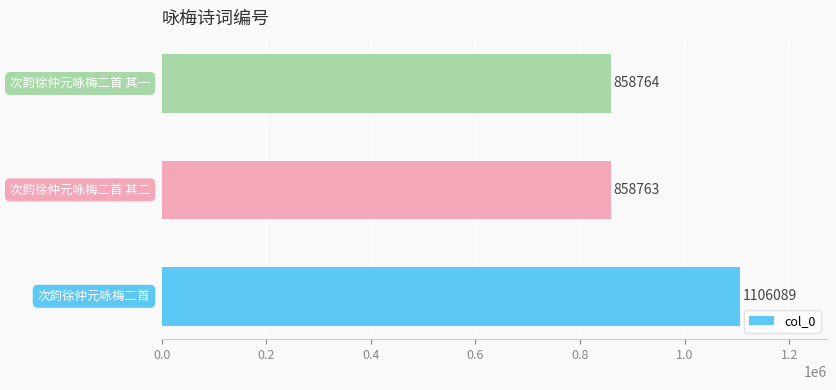

What is the sum of all values?

2823616